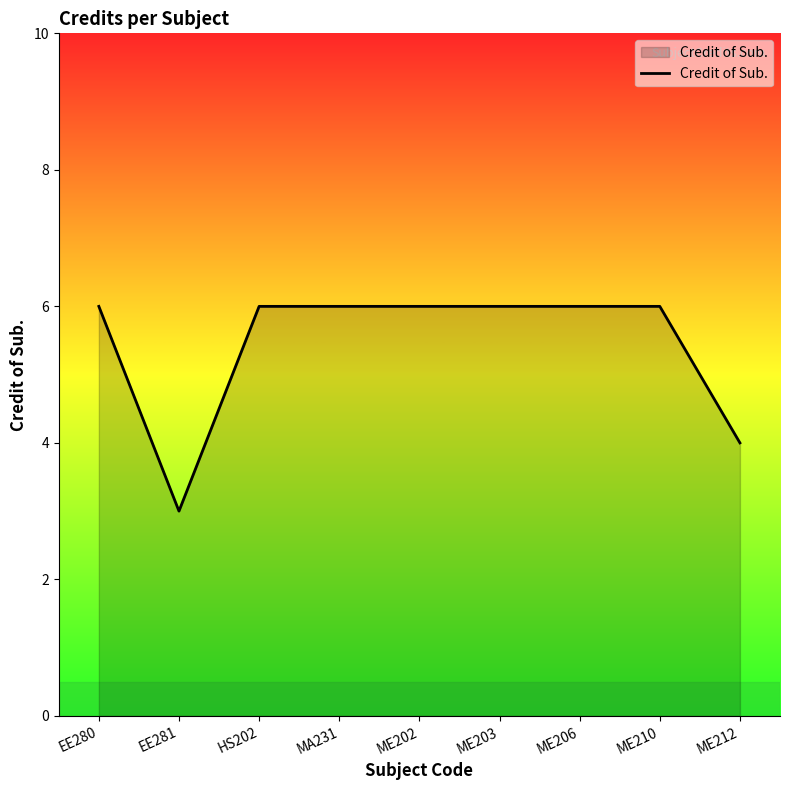

How many values are below 6?

2